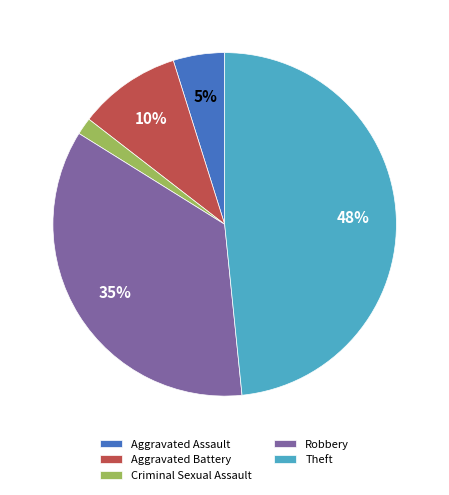

Which category has the smallest portion of the pie?

Criminal Sexual Assault